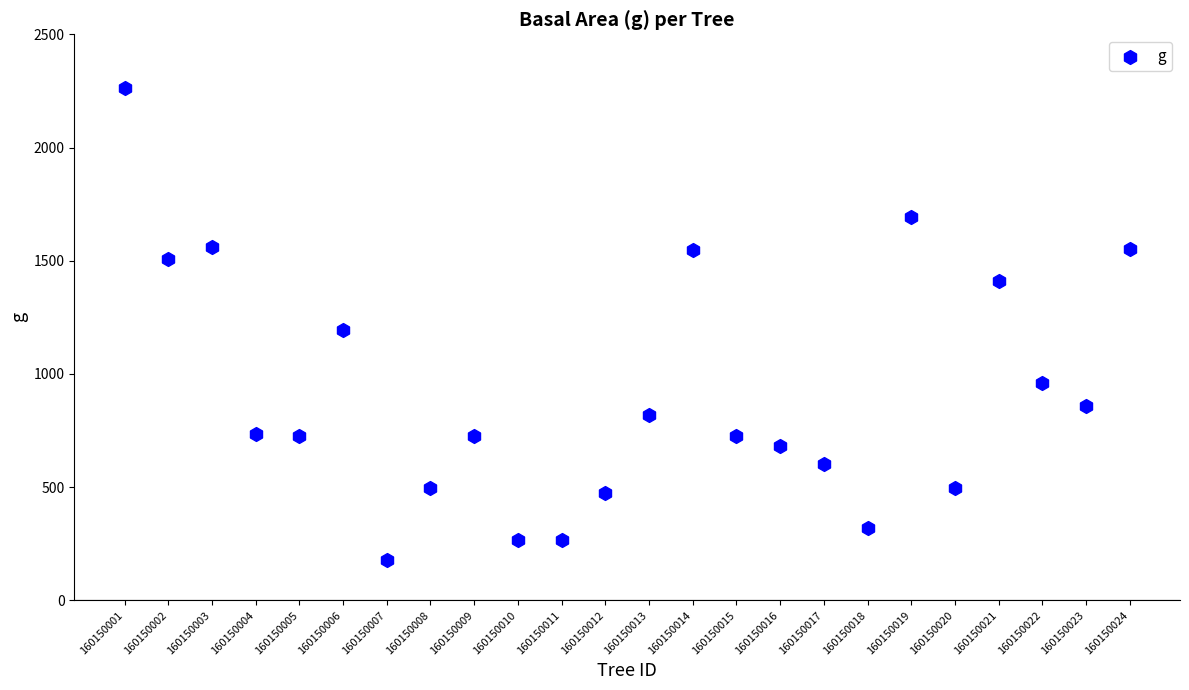

What Y value in the scatter plot is closest to 1221?

1193.0